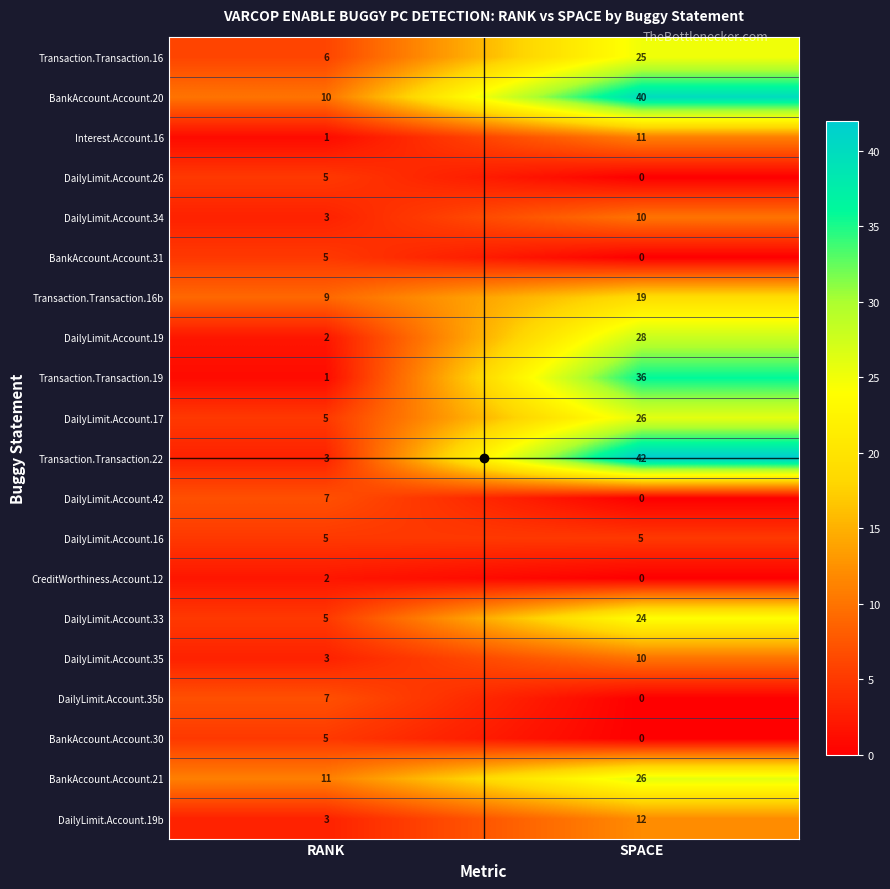

Which series changed the most between RANK and SPACE?

Transaction.Transaction.22